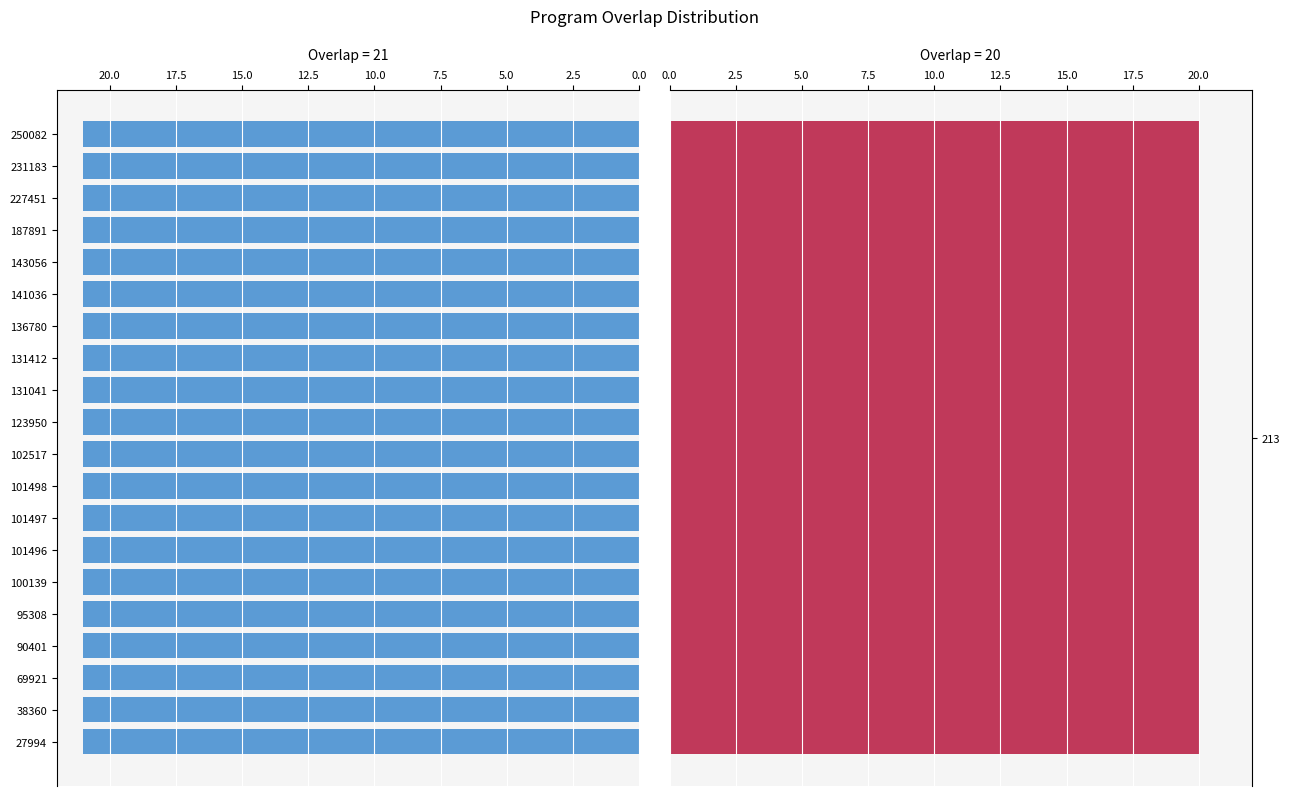

Are the bars horizontal?

Yes